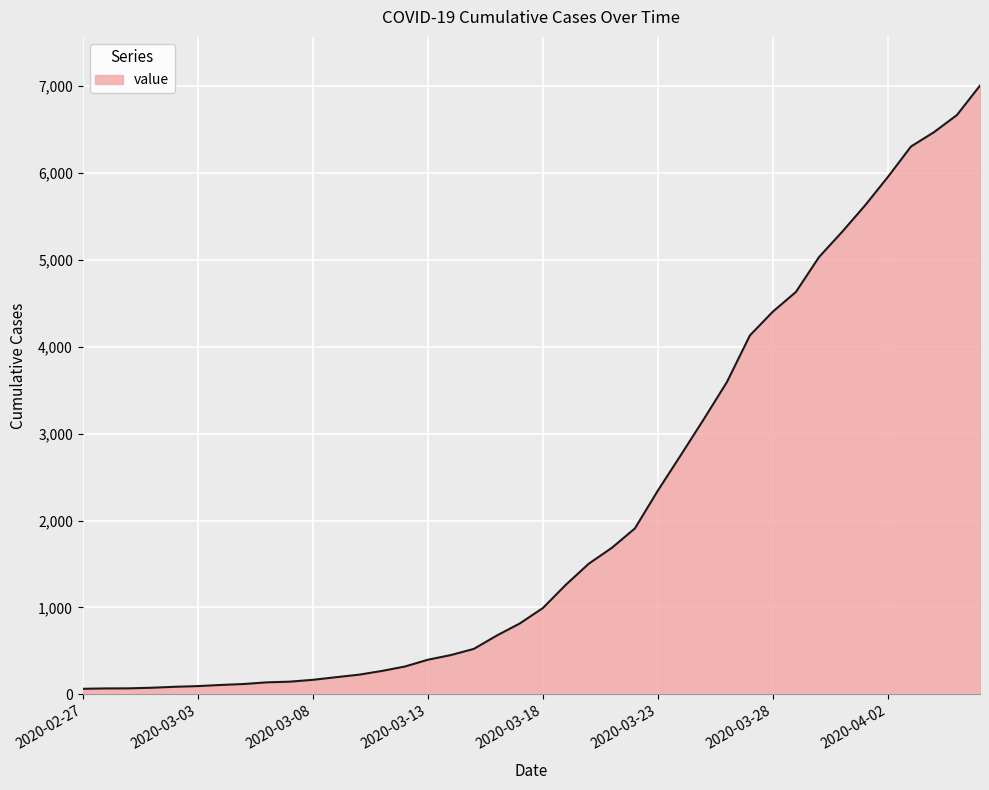

What is the greatest value displayed?

7004